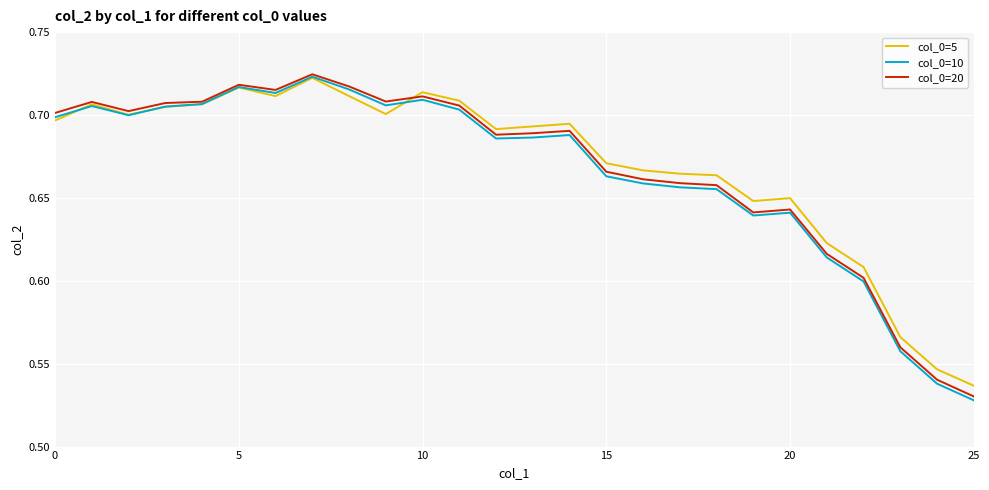

How many lines are shown in the chart?

3